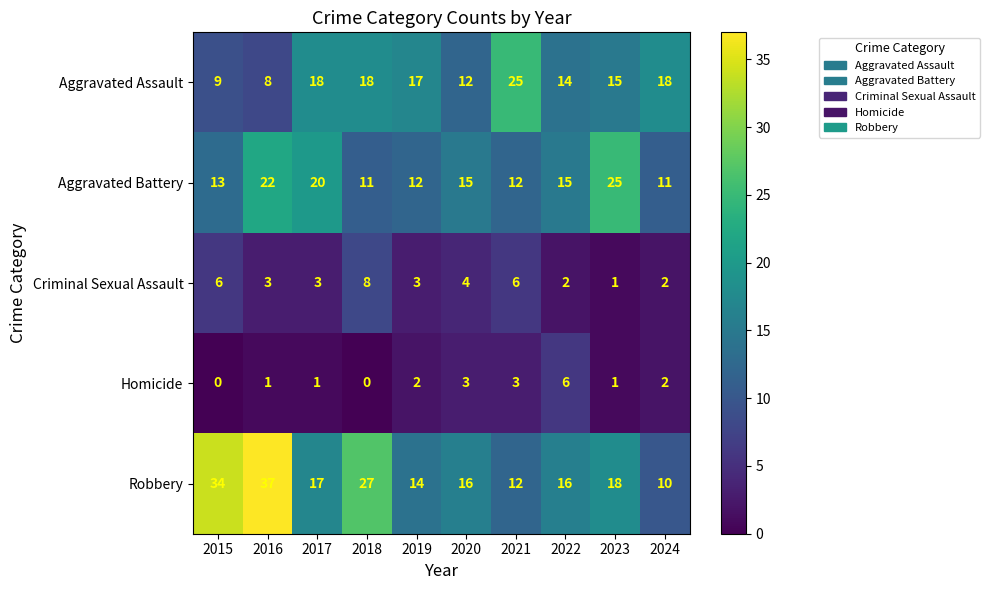

How many series are shown in this chart?

5